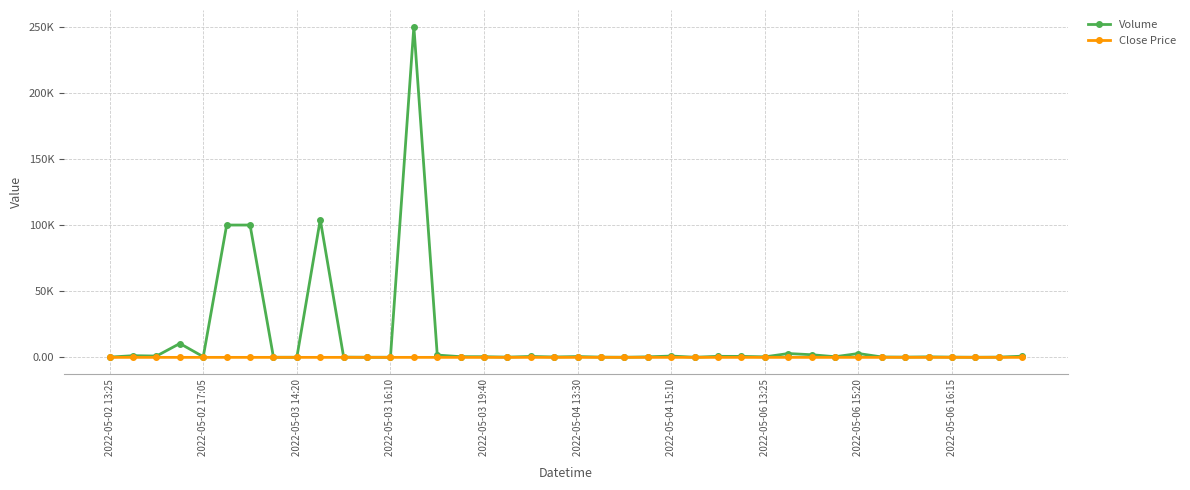

Is this an area chart (filled region under the line)?

No